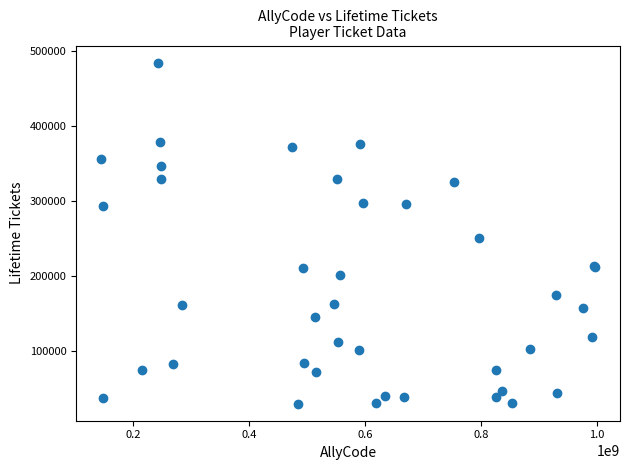

What Y value in the scatter plot is closest to 257314?

250192